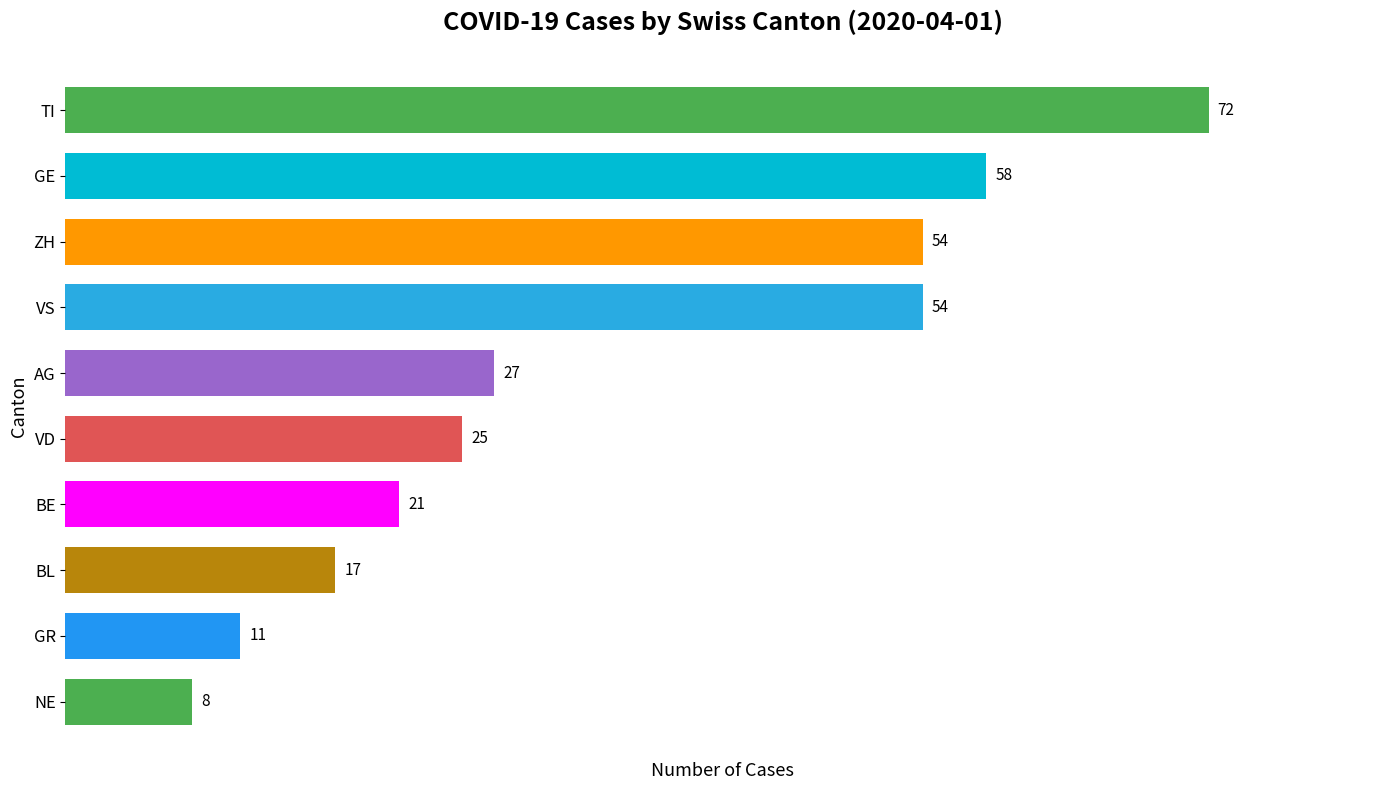

What is the sum of all values?

347